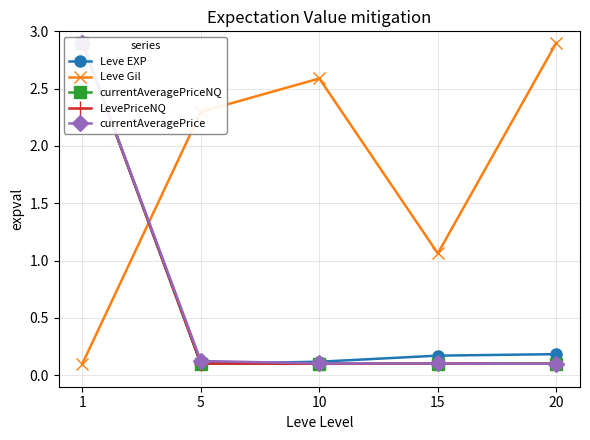

Is it true that Leve EXP equals 0.1 at 20?

False